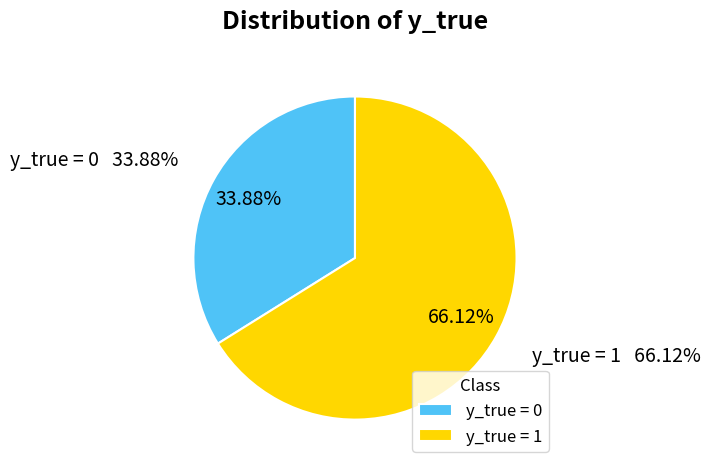

Between y_true=1 and y_true=0, which is larger?

y_true=1